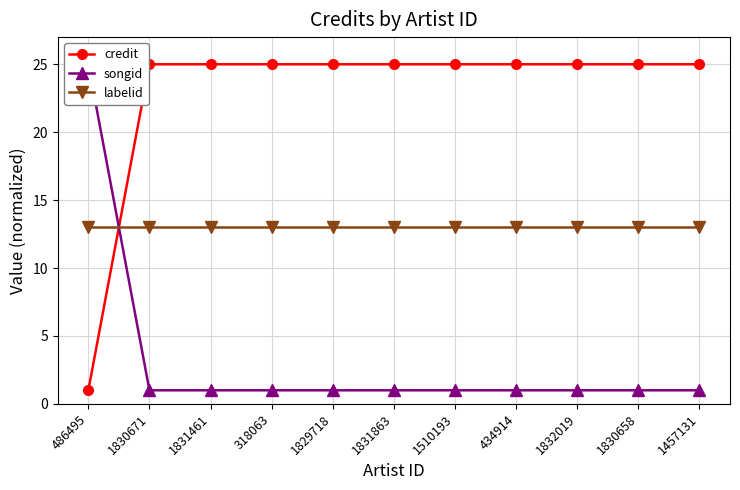

What position from the right is 1829718?

7